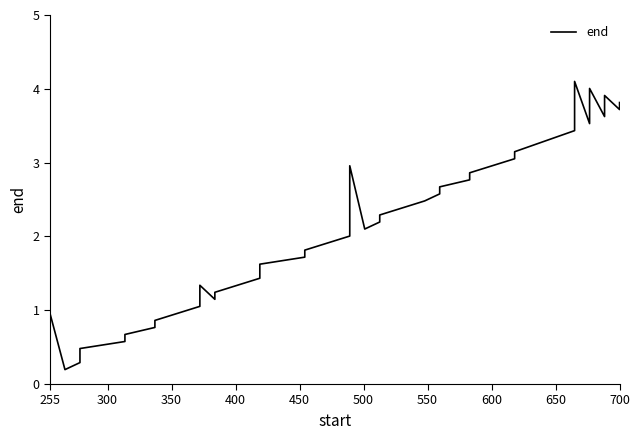

How many points are higher than both their immediate neighbors (excluding endpoints)?

6